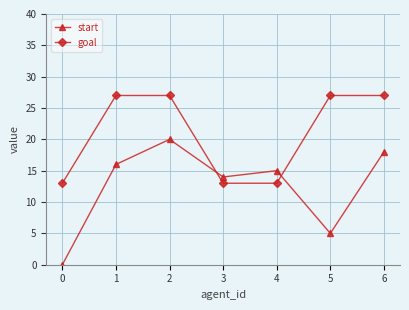

What is the difference between the highest and lowest values at 2?

7